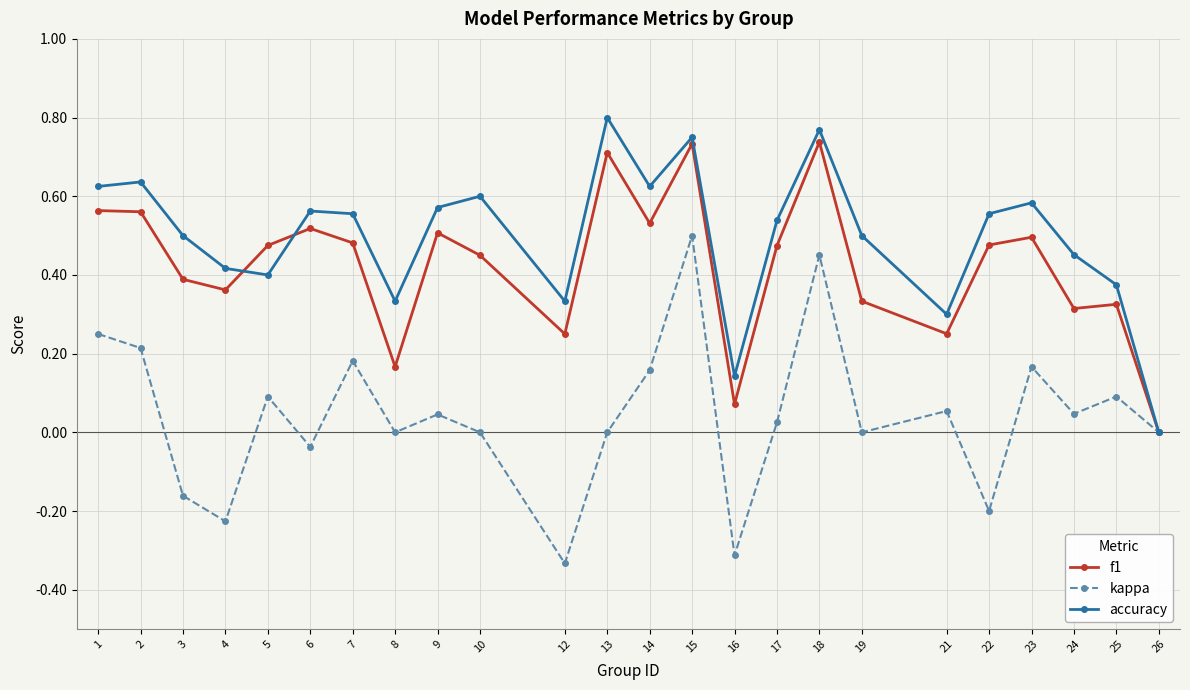

Is the value of kappa at 2 greater than the value of f1 at 25?

No